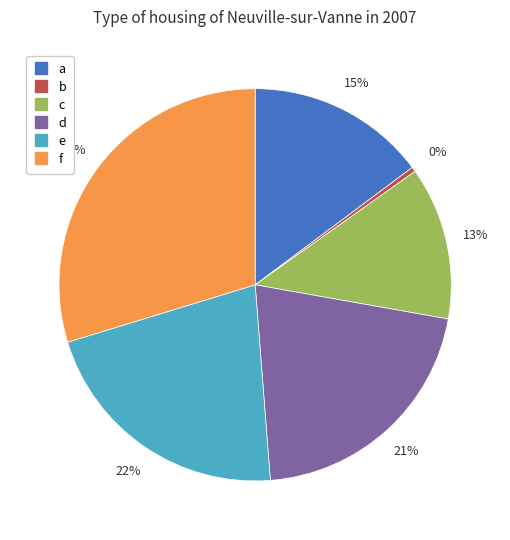

Does f account for over 50% of the chart?

No